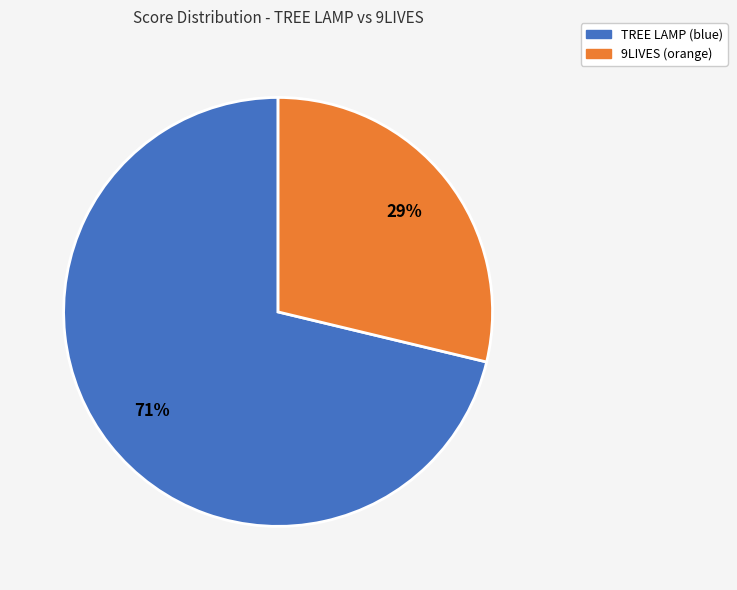

How many segments does this pie chart have?

2